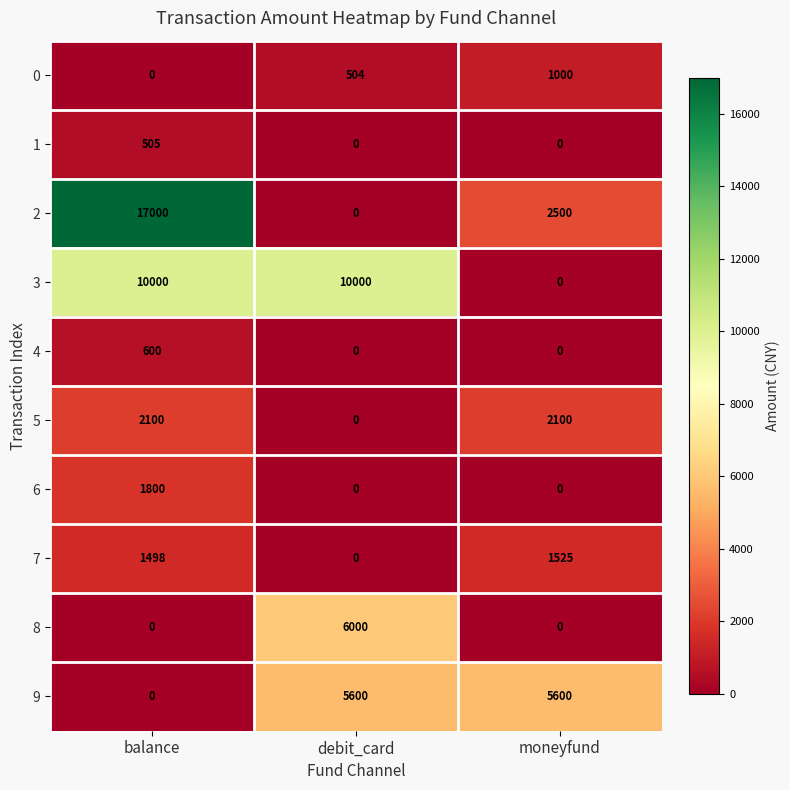

True or false: 5 has a value of 3268 at balance.

False